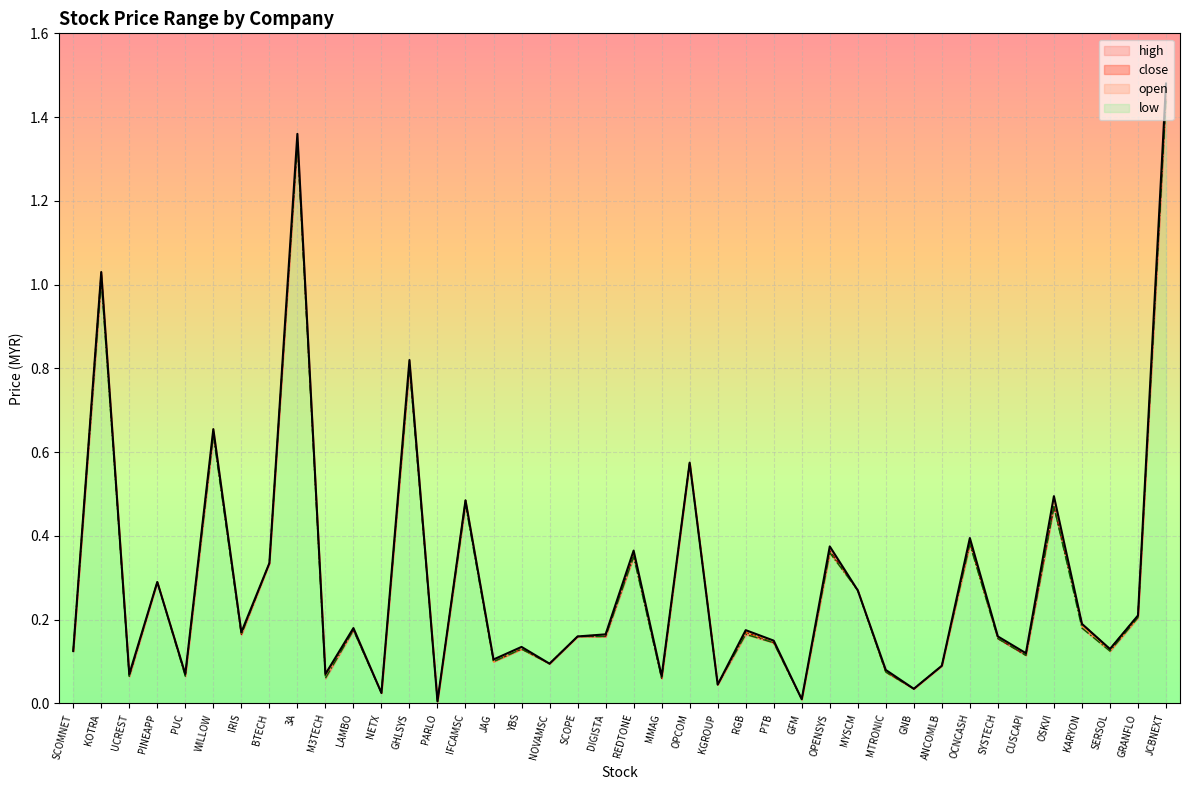

True or false: open has more than 2 interior local peaks.

True